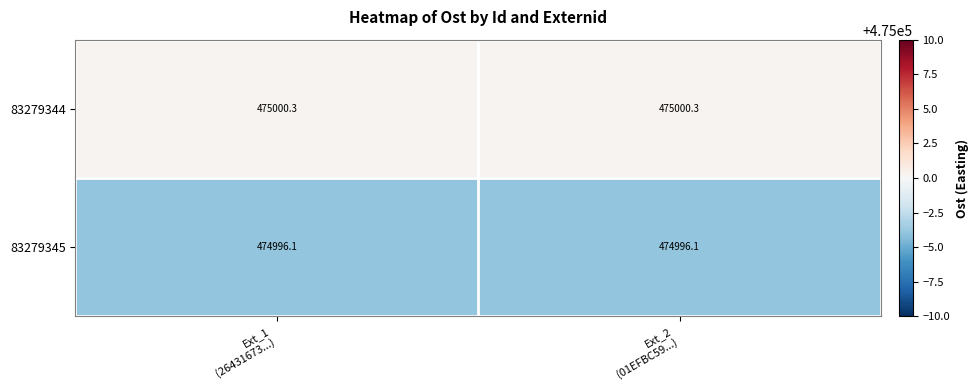

Which series has the largest total across all categories?

83279344